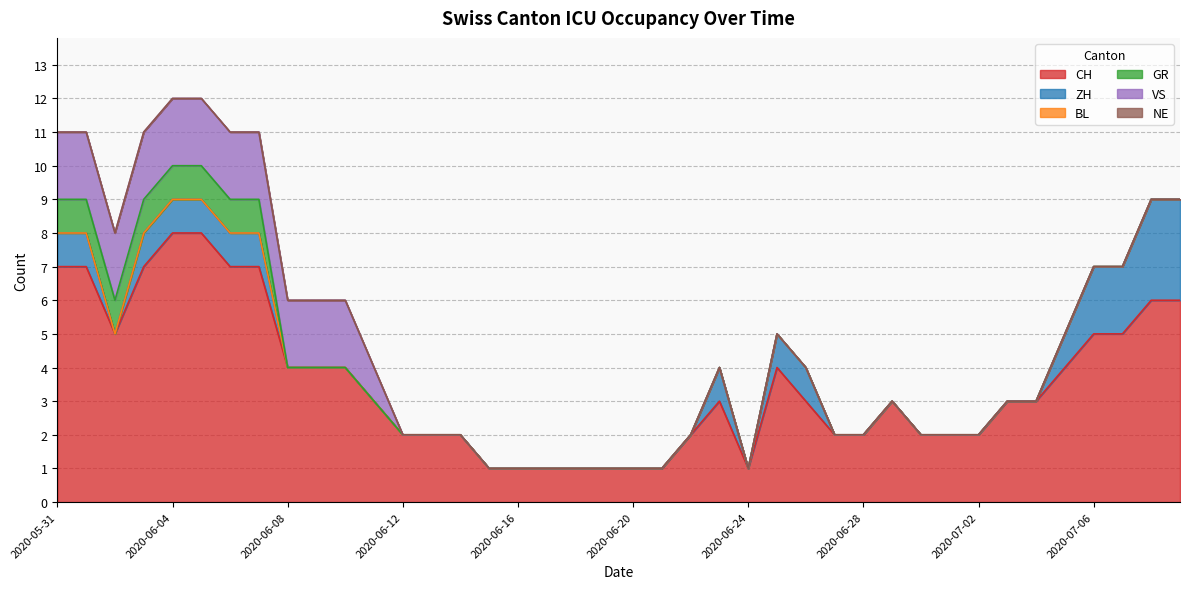

Does the chart display data point markers on the line(s)?

No